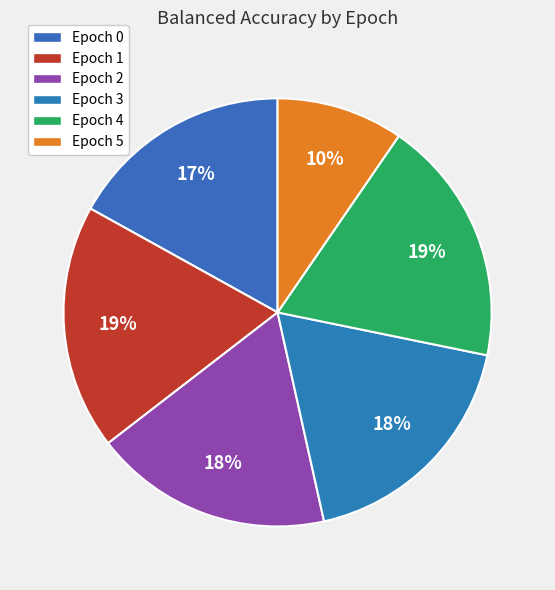

True or false: Epoch 1 accounts for 31% of the total.

False